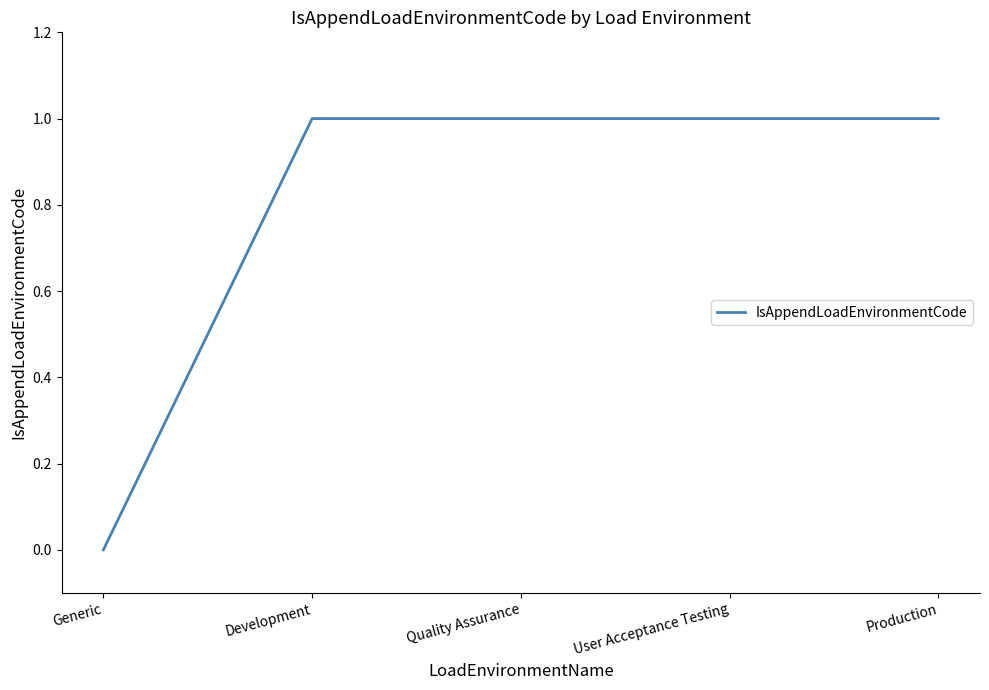

Reading right to left, what are all the values shown in this chart?

Production=1	User Acceptance Testing=1	Quality Assurance=1	Development=1	Generic=0